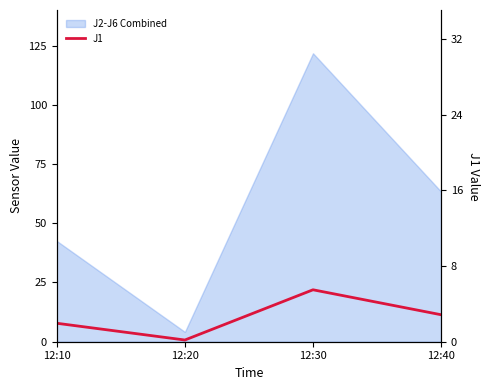

Where is the data nearest to the value 11?

12:40